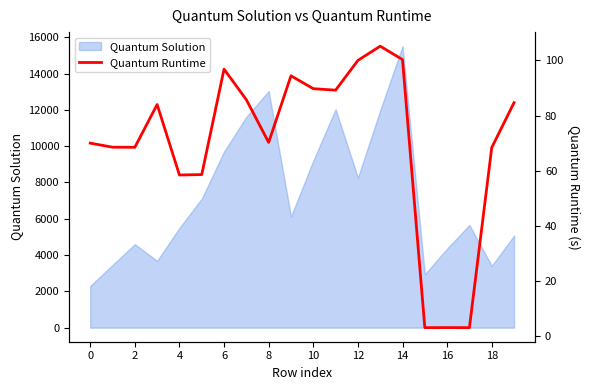

What is the change in value from 17 to 18?

+65.4